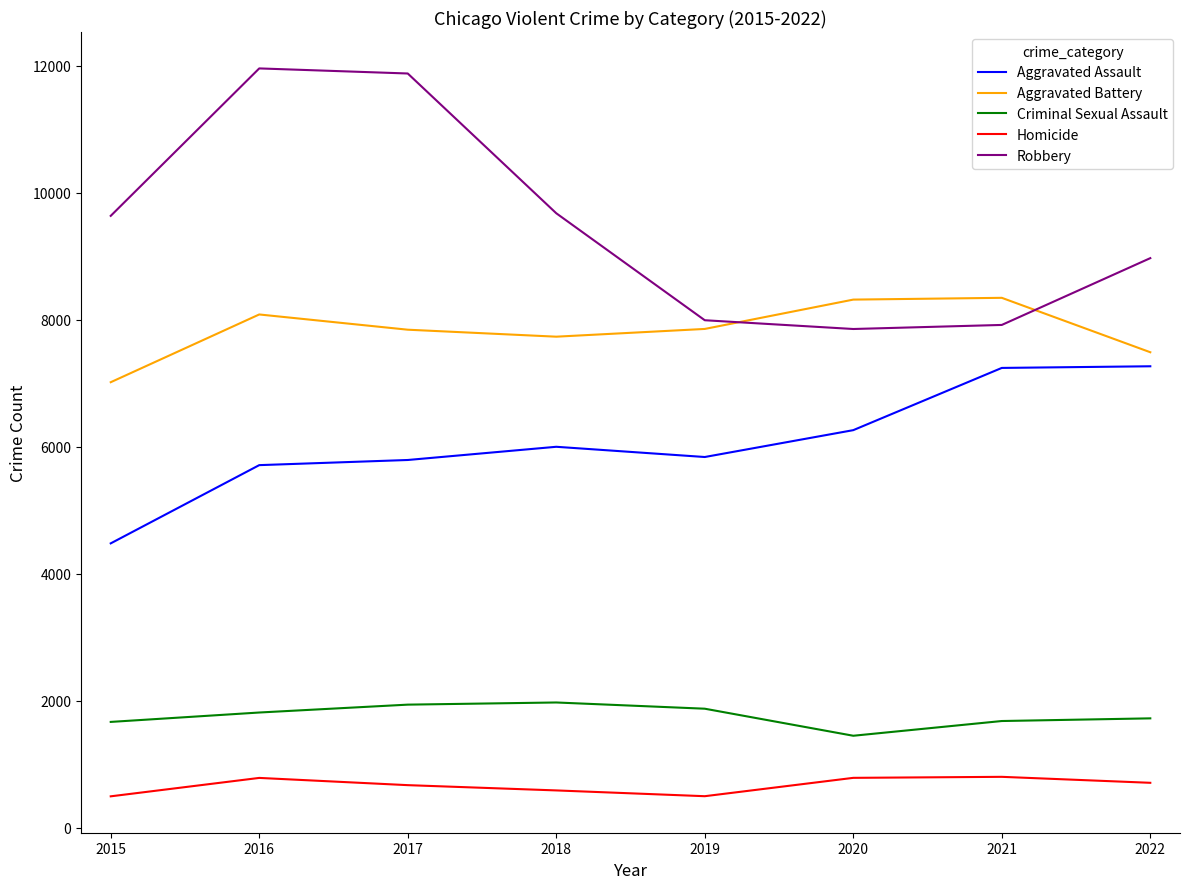

The value of Aggravated Battery at 2019 is 7857. True or false?

True